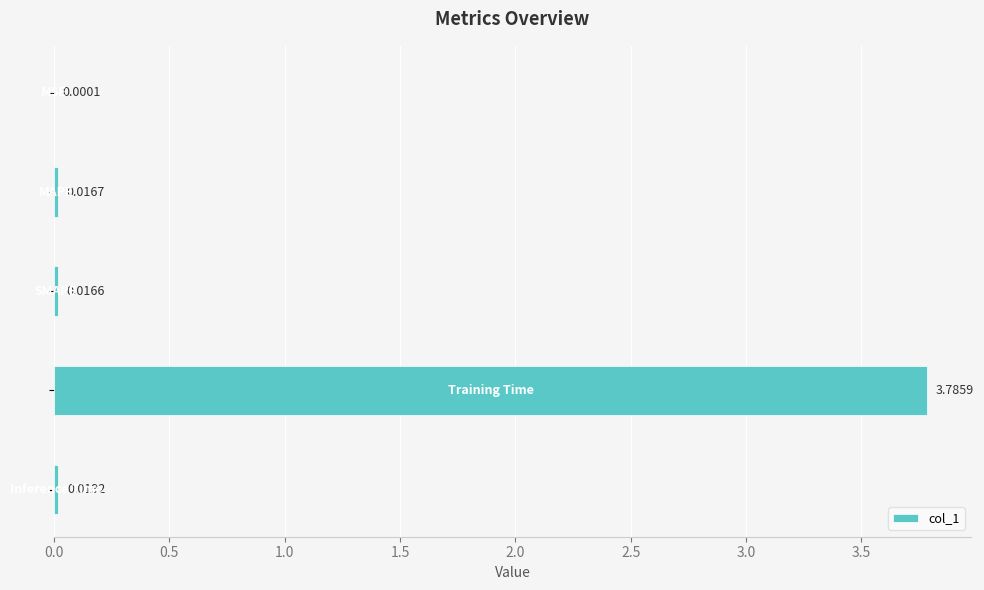

What is the sum of all values?

3.8